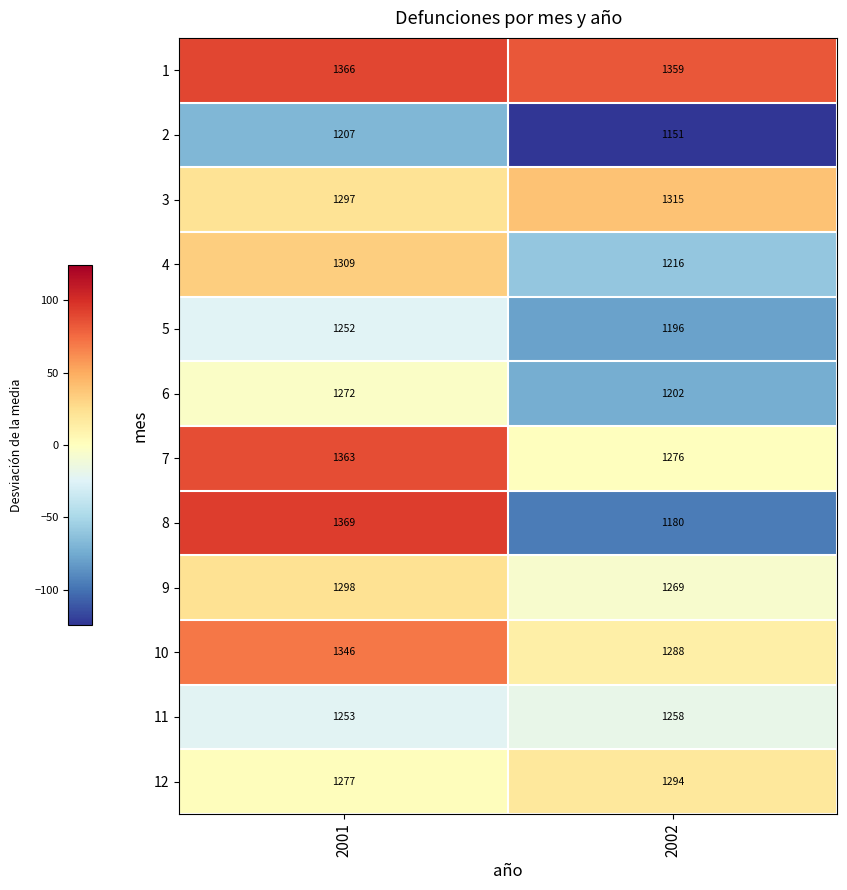

At which category does the chart reach its minimum across all series?

2002